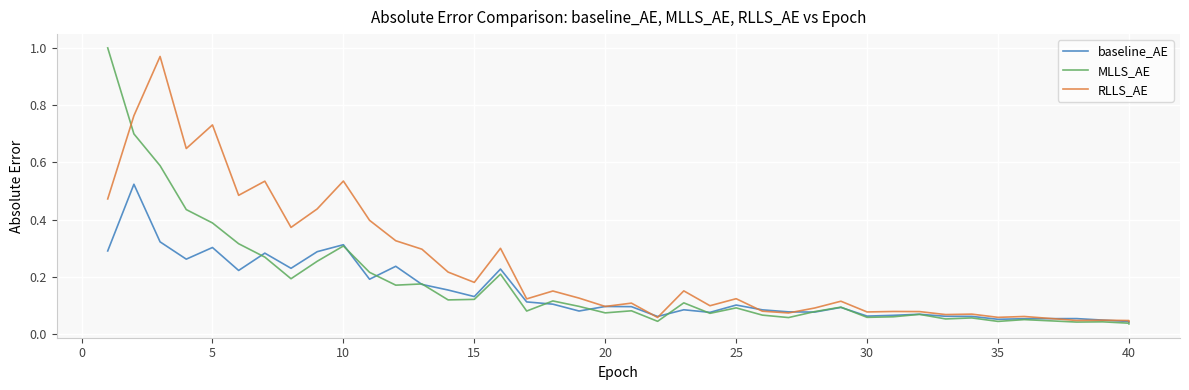

What is the difference between the maximum and minimum values in the RLLS_AE series?

0.9